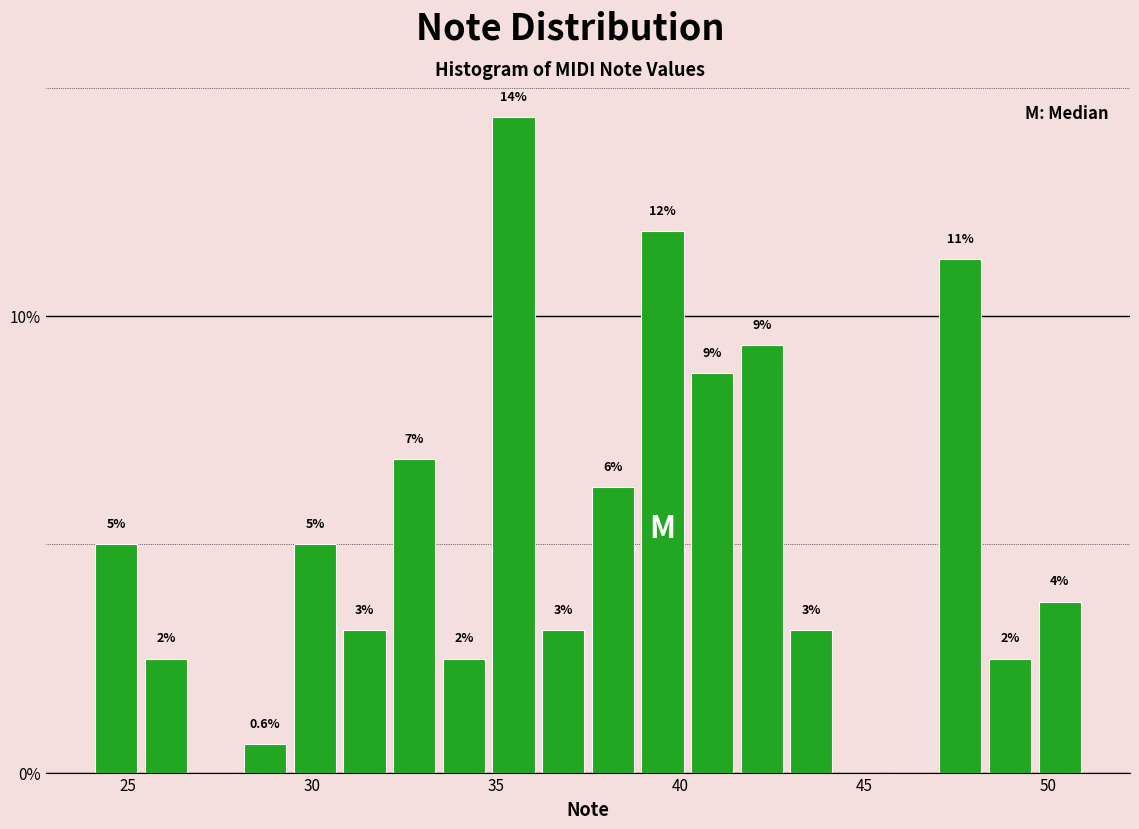

Read against the x-axis, roughly where is the centre of the tallest bar?

35.5